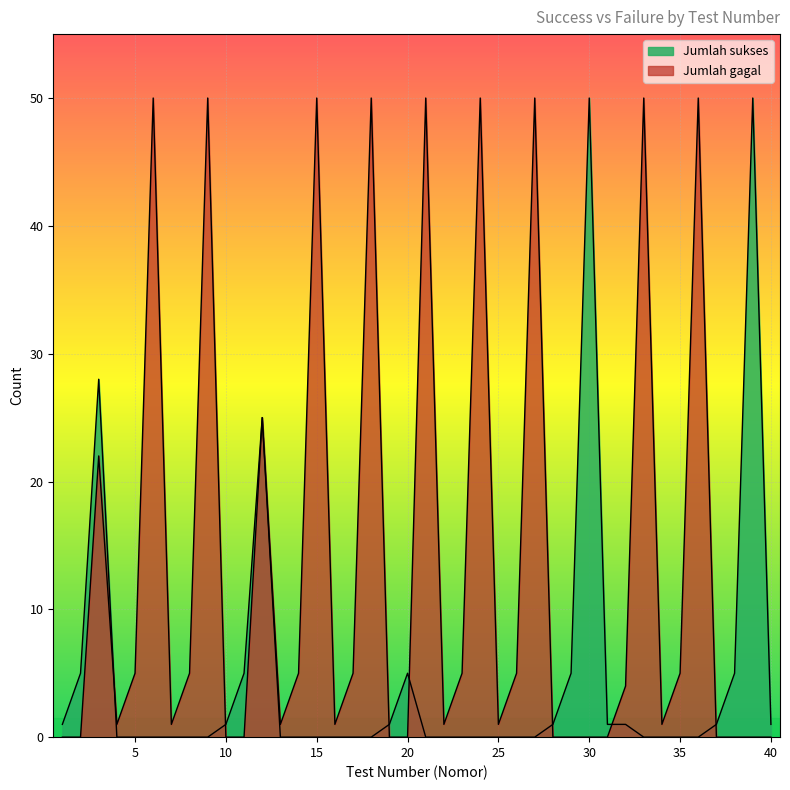

Which label corresponds to the smallest value in the chart?

4